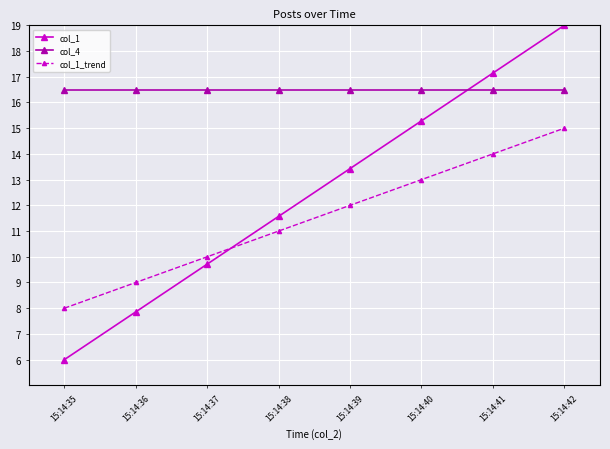

What is the sum of all col_1 values?

100.0